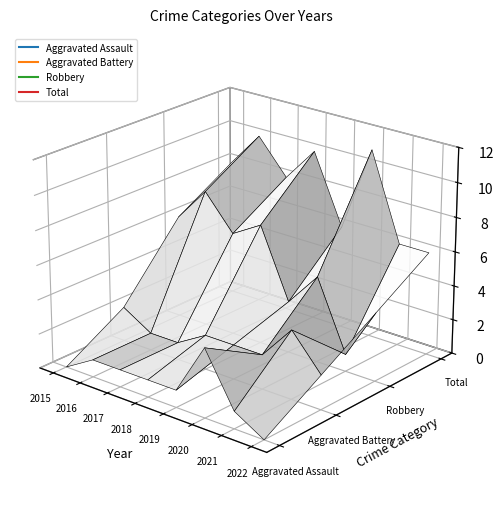

At which category does Total reach its first local valley?

2017